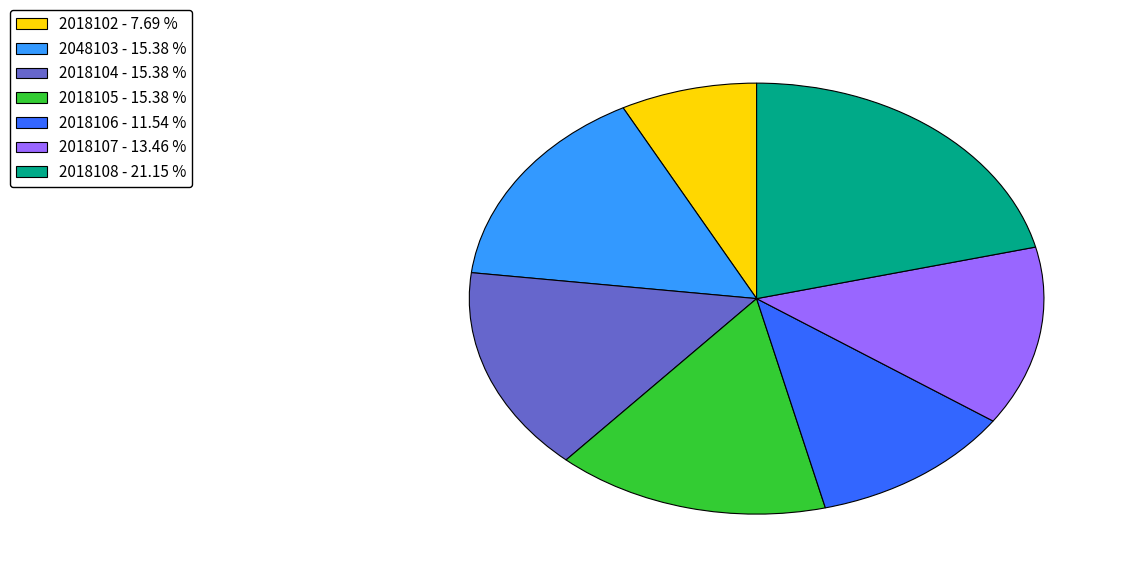

Do 2018106 - 11.54 % and 2018107 - 13.46 % together represent more than half of the pie?

No